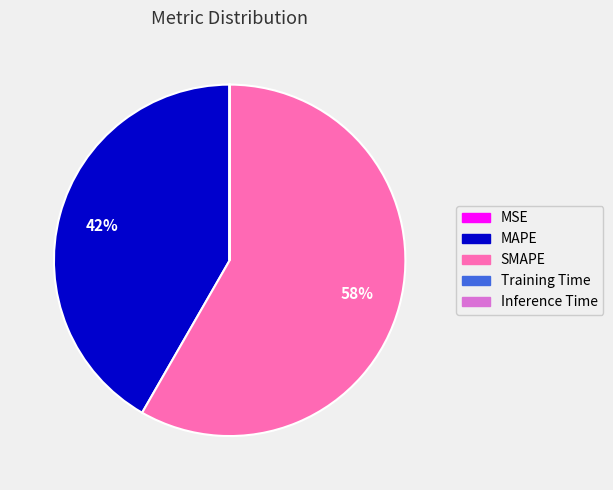

Which slice is the largest?

SMAPE